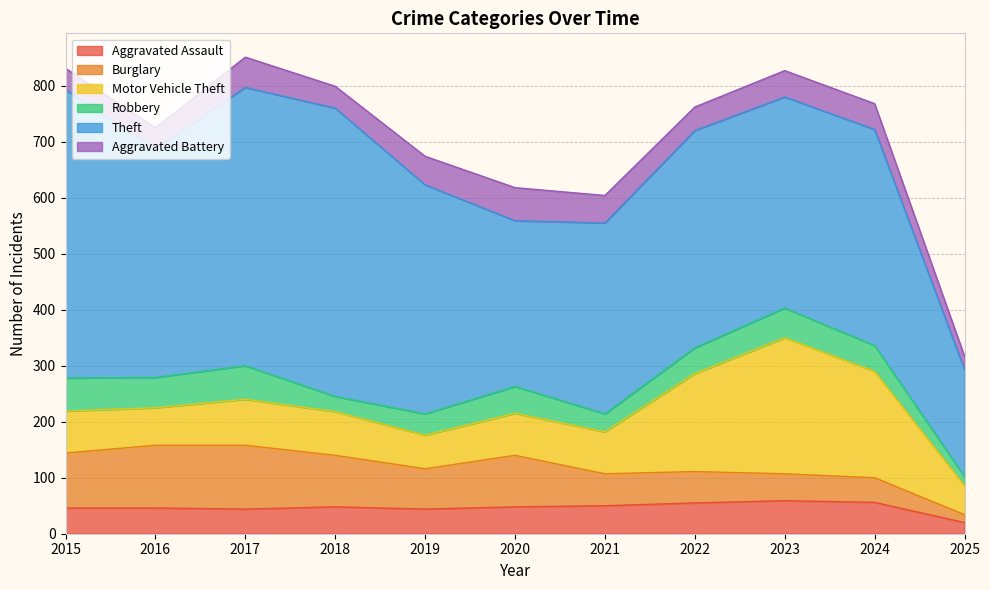

Between 2016 and 2022, which series saw the biggest shift?

Motor Vehicle Theft